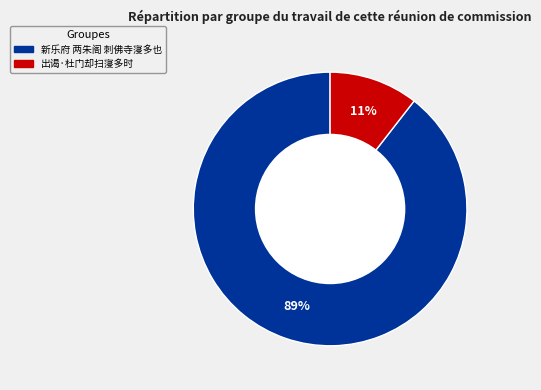

Is there any slice that represents more than half of the pie?

Yes